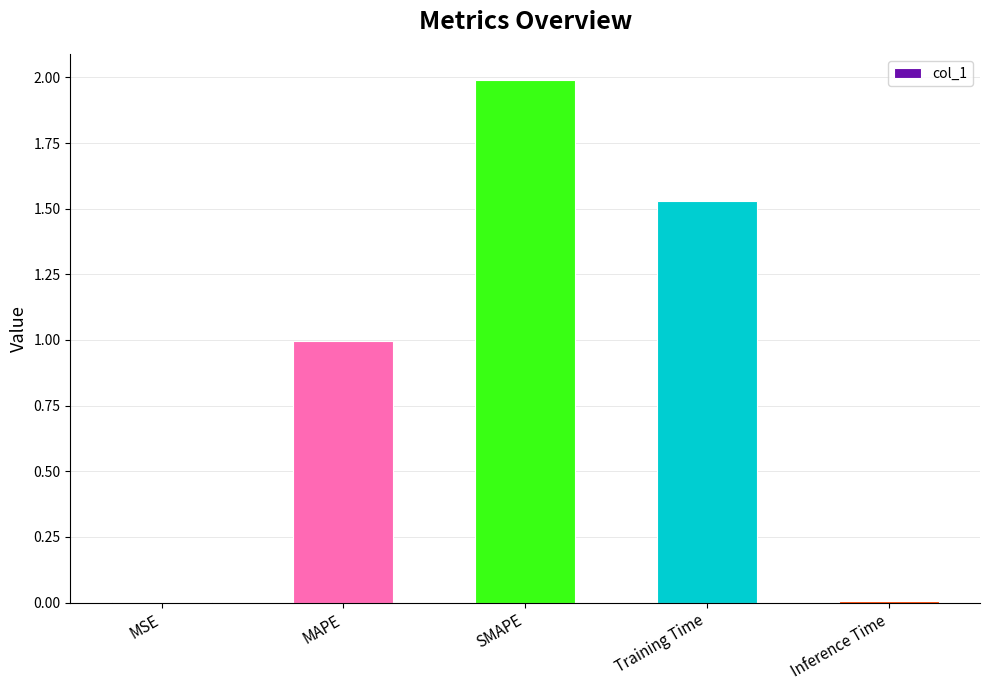

Are the bars grouped side by side (vs. stacked)?

No